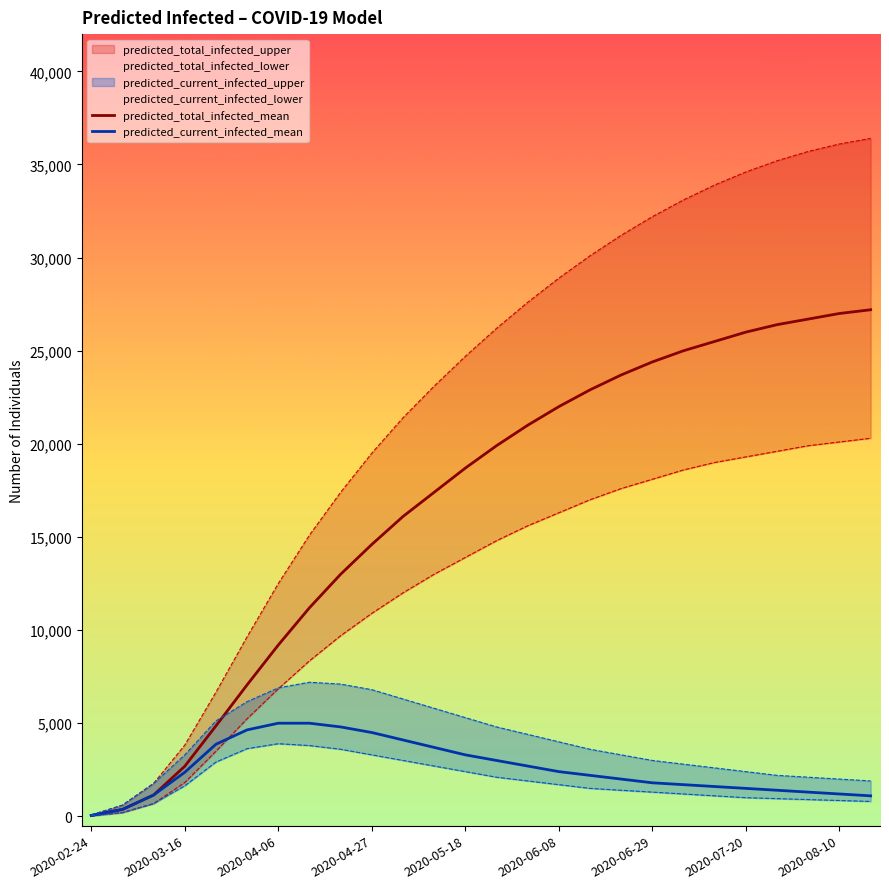

Reading left to right, list all the values displayed in this chart.

predicted_total_infected_mean: 46	371	1144	2690	4858	7062	9200	11200	13000	14600	16100	17400	18700	19900	21000	22000	22900	23700	24400	25000	25500	26000	26400	26700	27000	27200
predicted_current_infected_mean: 46	371	1144	2366	3871	4642	5000	5000	4800	4500	4100	3700	3300	3000	2700	2400	2200	2000	1800	1700	1600	1500	1400	1300	1200	1100